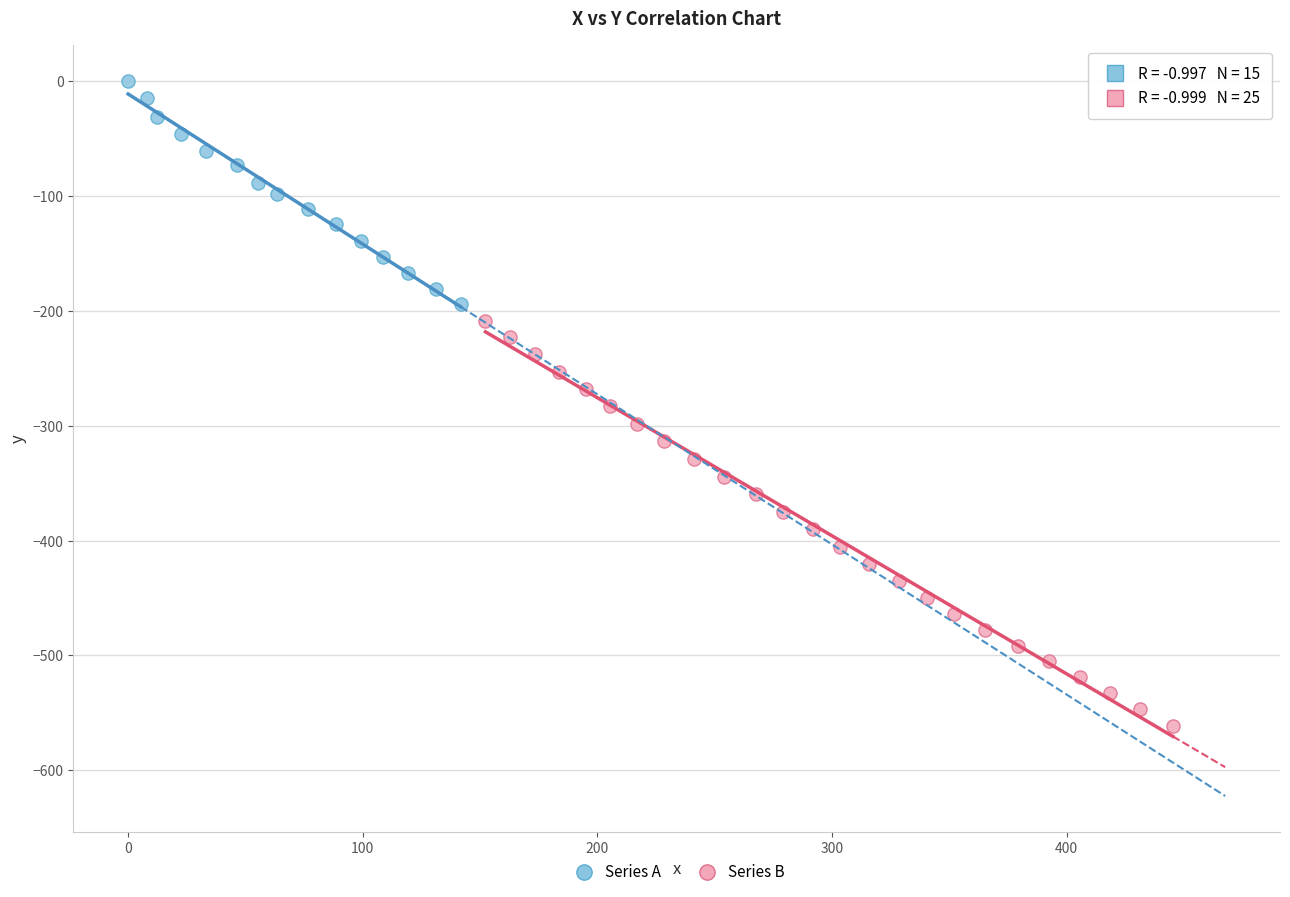

Which series reaches the maximum Y coordinate?

Series A